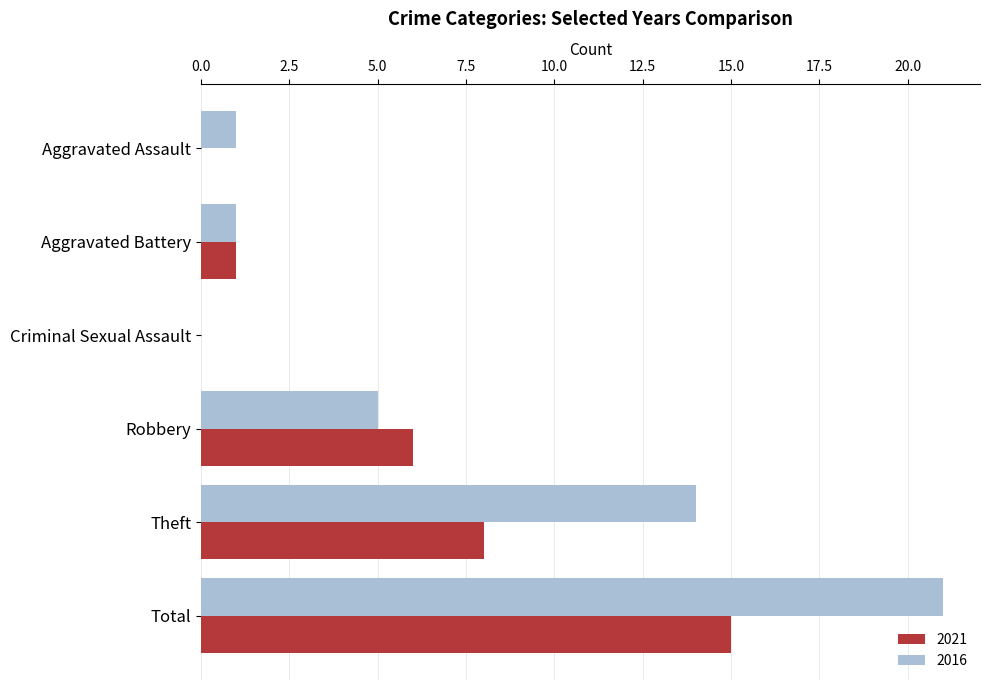

Where is 2016 nearest to the value 10?

Theft